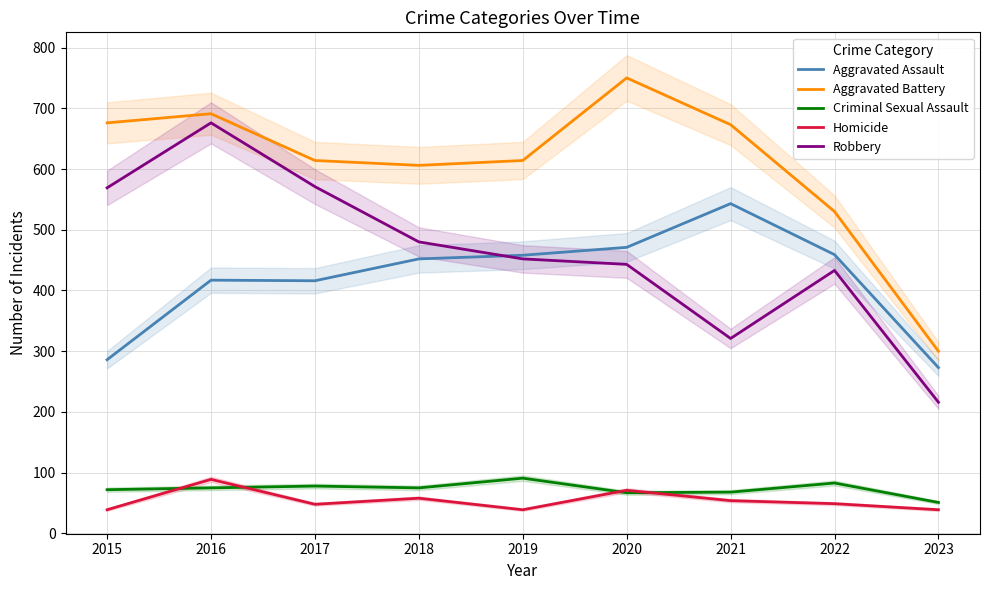

Which series has the largest total across all categories?

Aggravated Battery